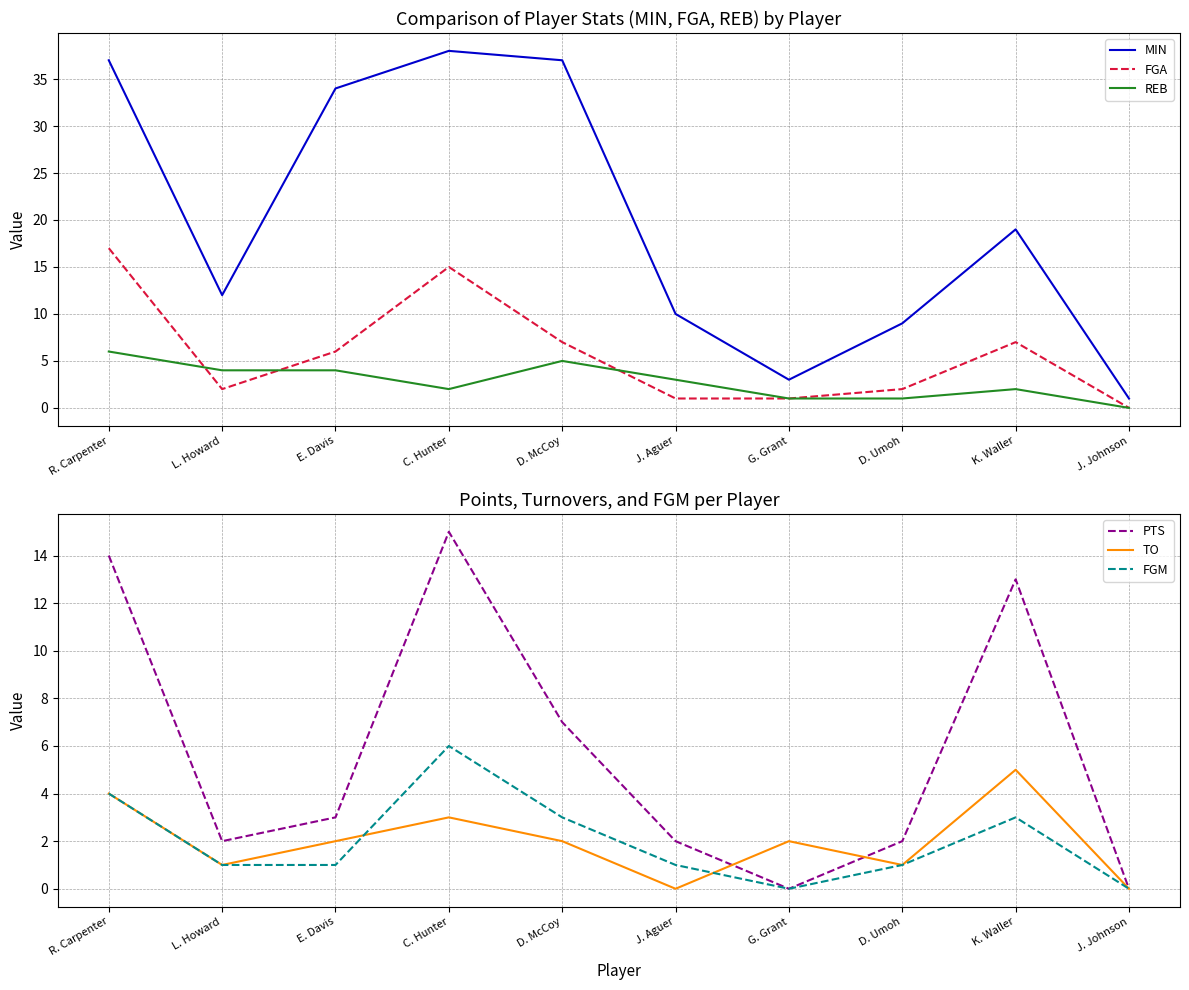

Where does the FGM series first go above 1?

R. Carpenter